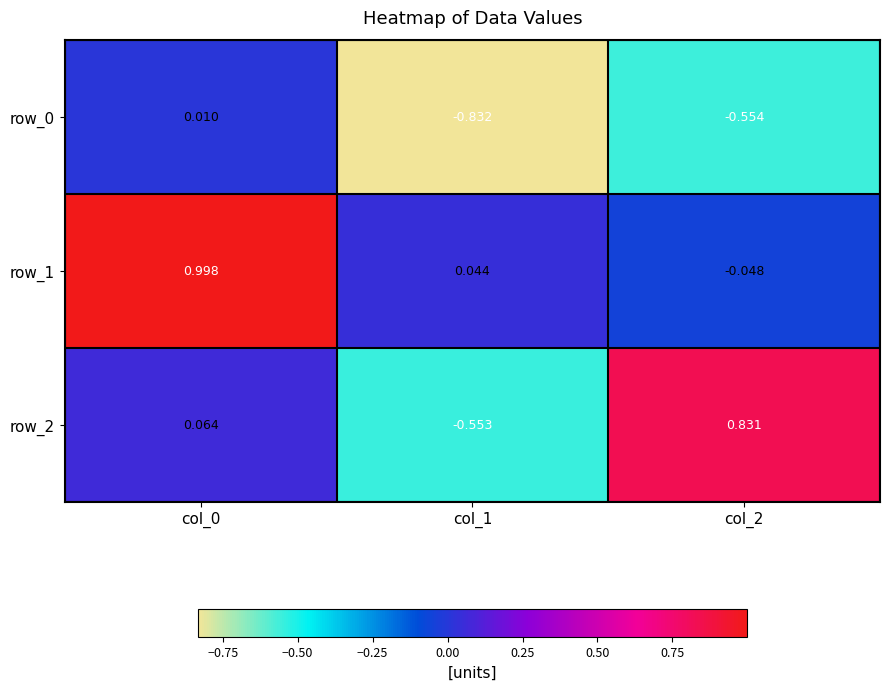

Count the number of categories in the chart.

3